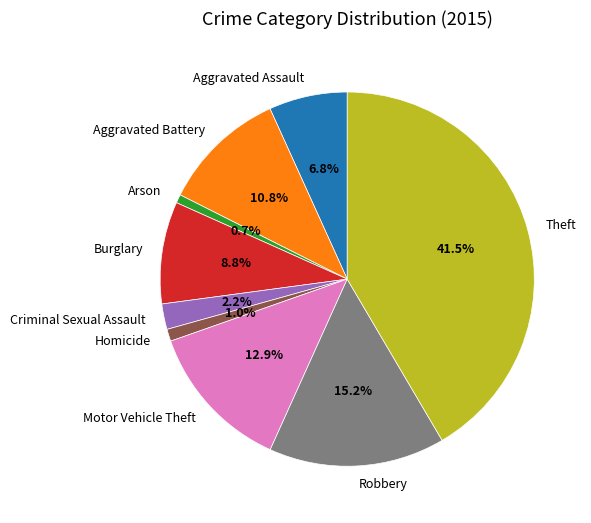

Which has a higher value, Arson or Theft?

Theft